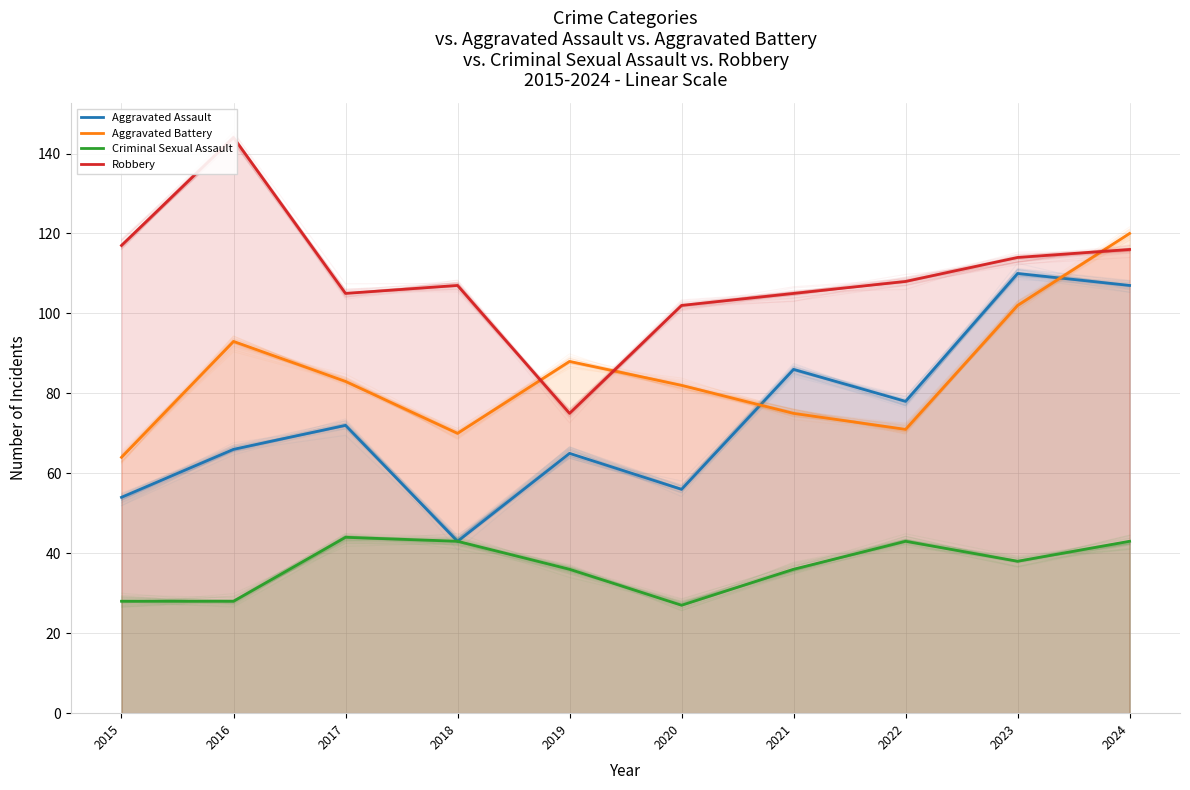

Is the value of Aggravated Assault at 2023 greater than the value of Criminal Sexual Assault at 2021?

Yes